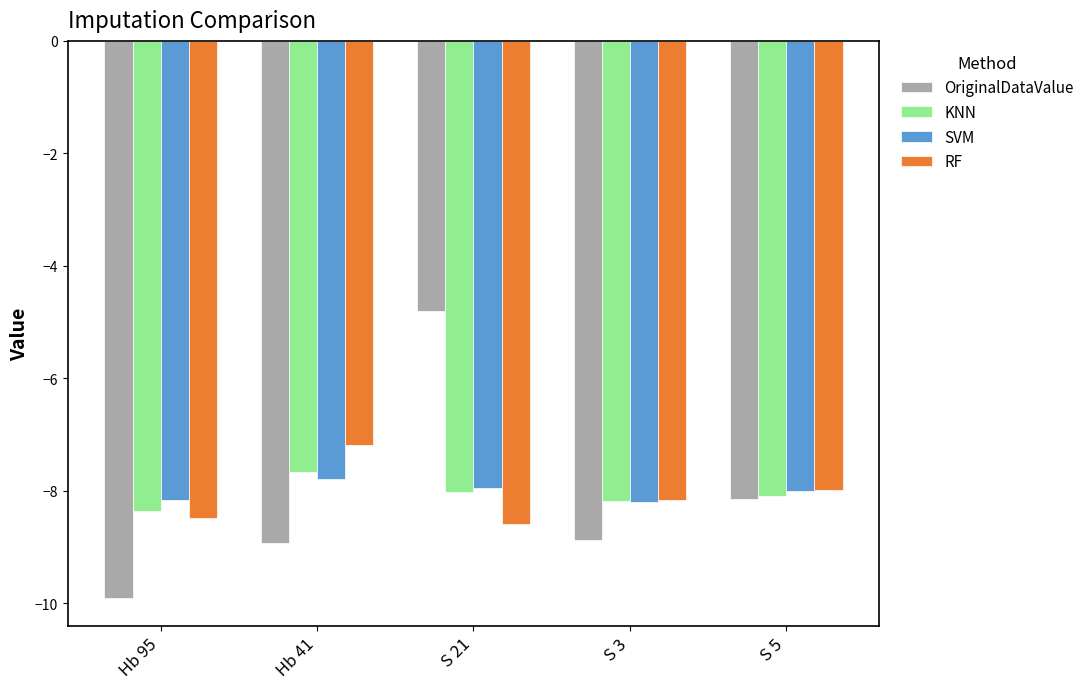

What is the difference between the OriginalDataValue values at Hb 95 and Hb 41?

1.0